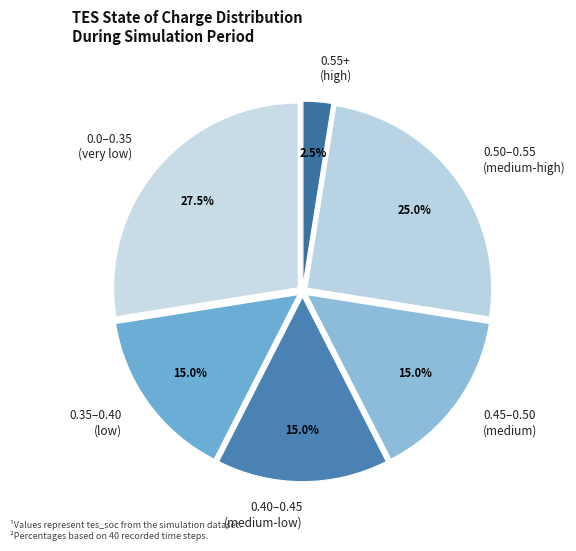

To the nearest percent, what is the difference between the largest and smallest slice percentages?

25%